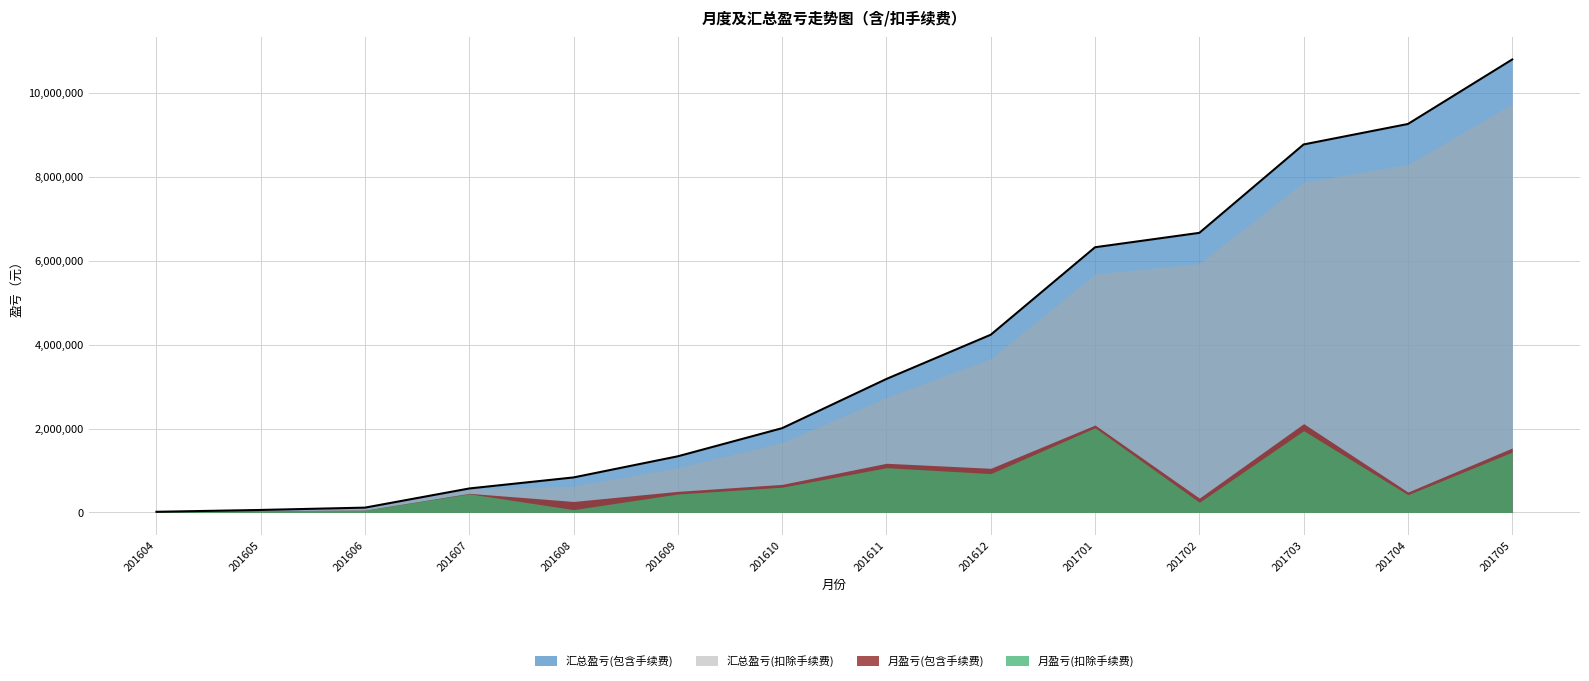

Rank the series by their maximum value, from highest to lowest.

汇总盈亏(包含手续费), 汇总盈亏(扣除手续费), 月盈亏(包含手续费), 月盈亏(扣除手续费)